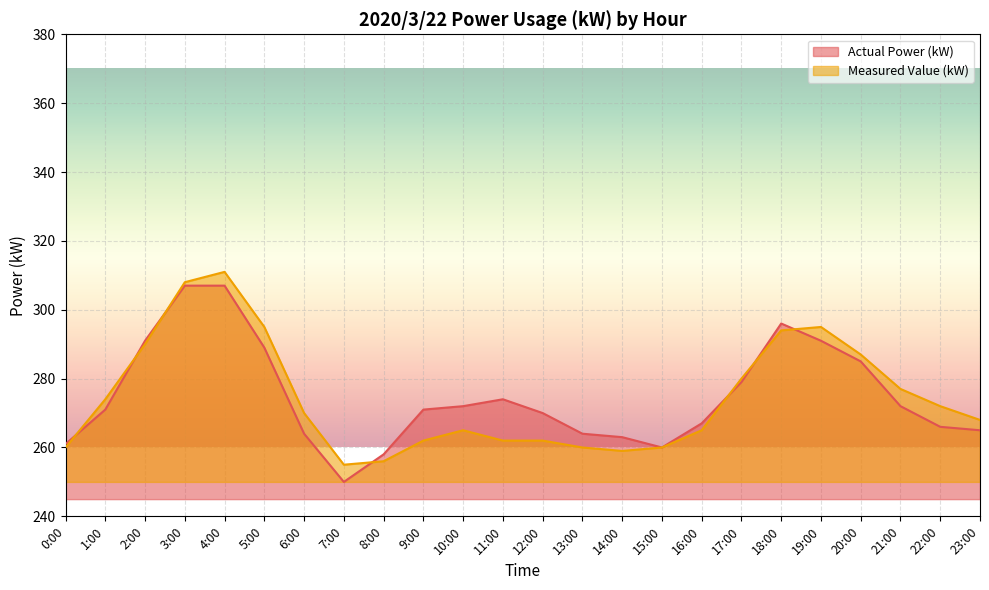

List the series in order of their peak value, lowest first.

Actual Power (kW), Measured Value (kW)